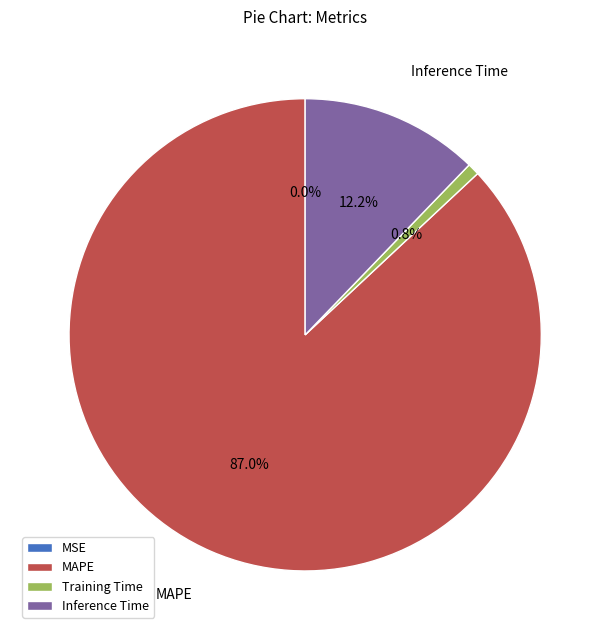

Which slice is the largest?

MAPE